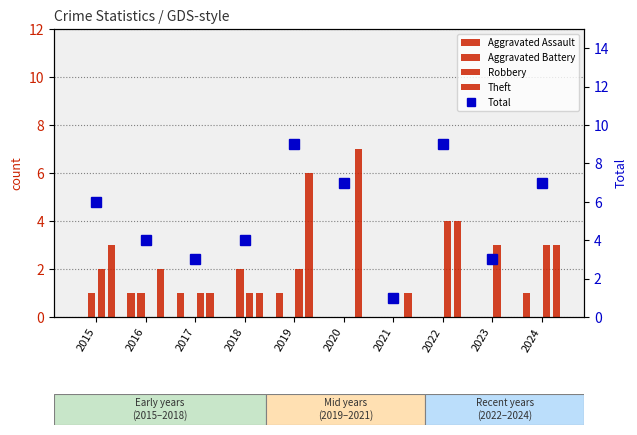

Is it true that Theft equals 4 at 2019?

False